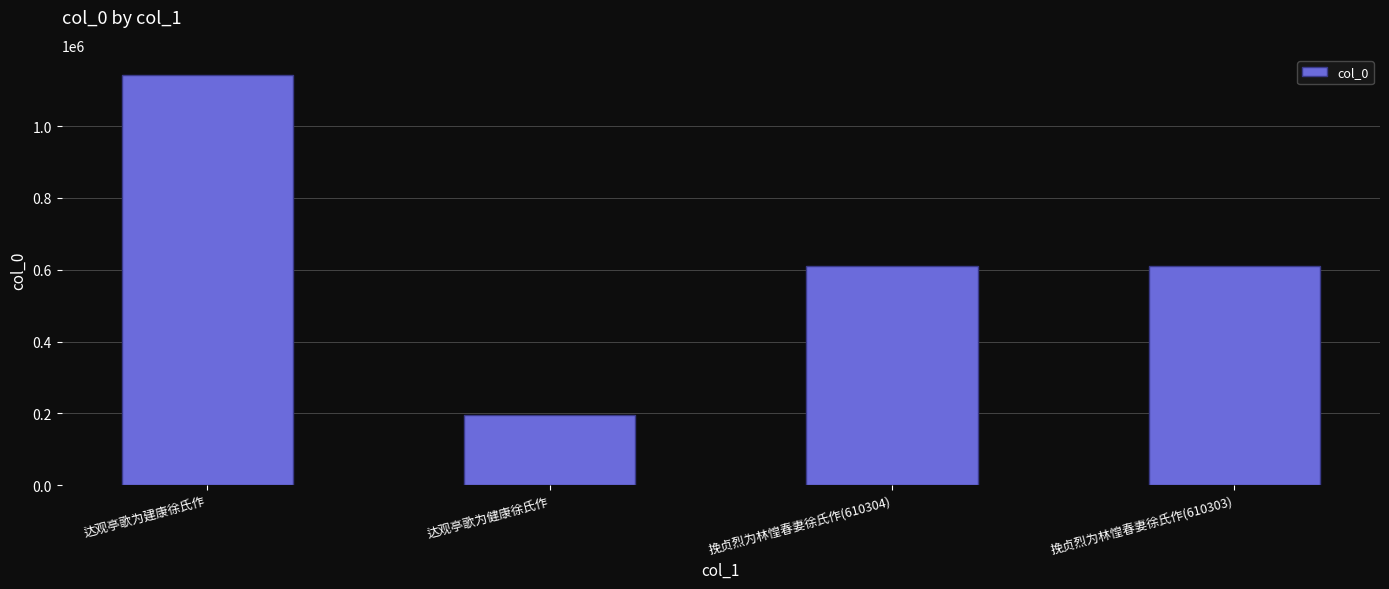

What is the difference between the second highest and minimum values?

415092